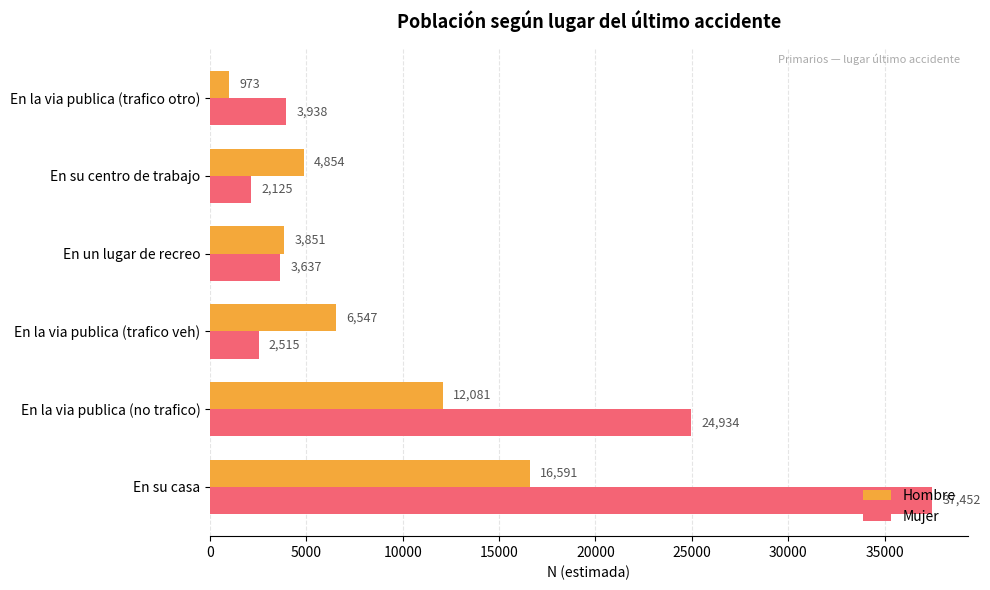

What is the difference between the maximum and minimum values in the Mujer series?

35327